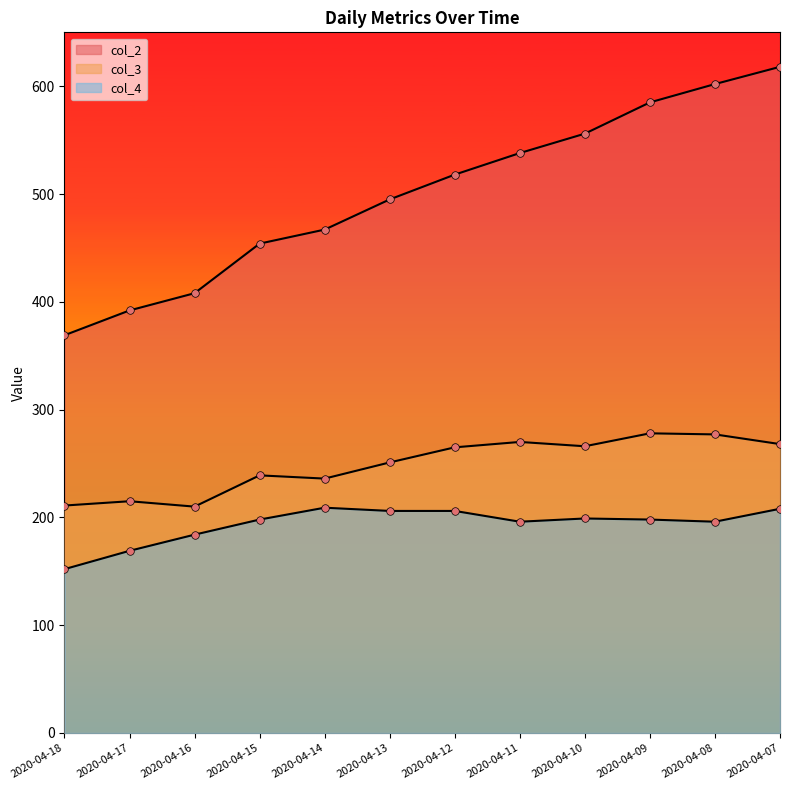

Which series contains the highest Y value?

col_2